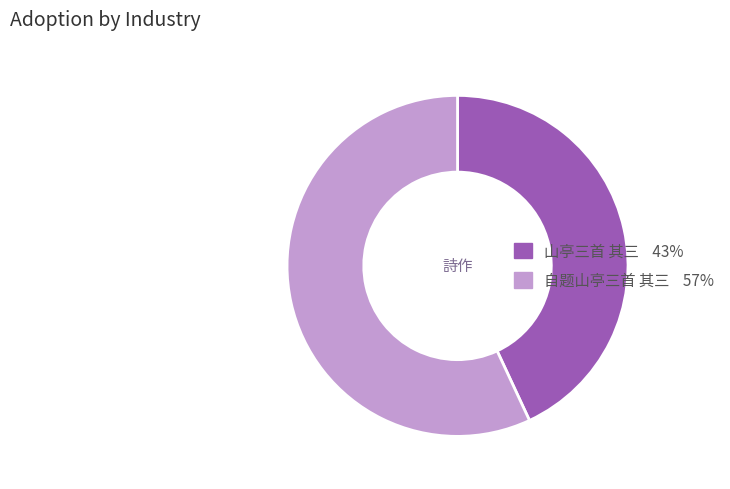

Rank the categories by value from highest to lowest.

自题山亭三首 其三, 山亭三首 其三